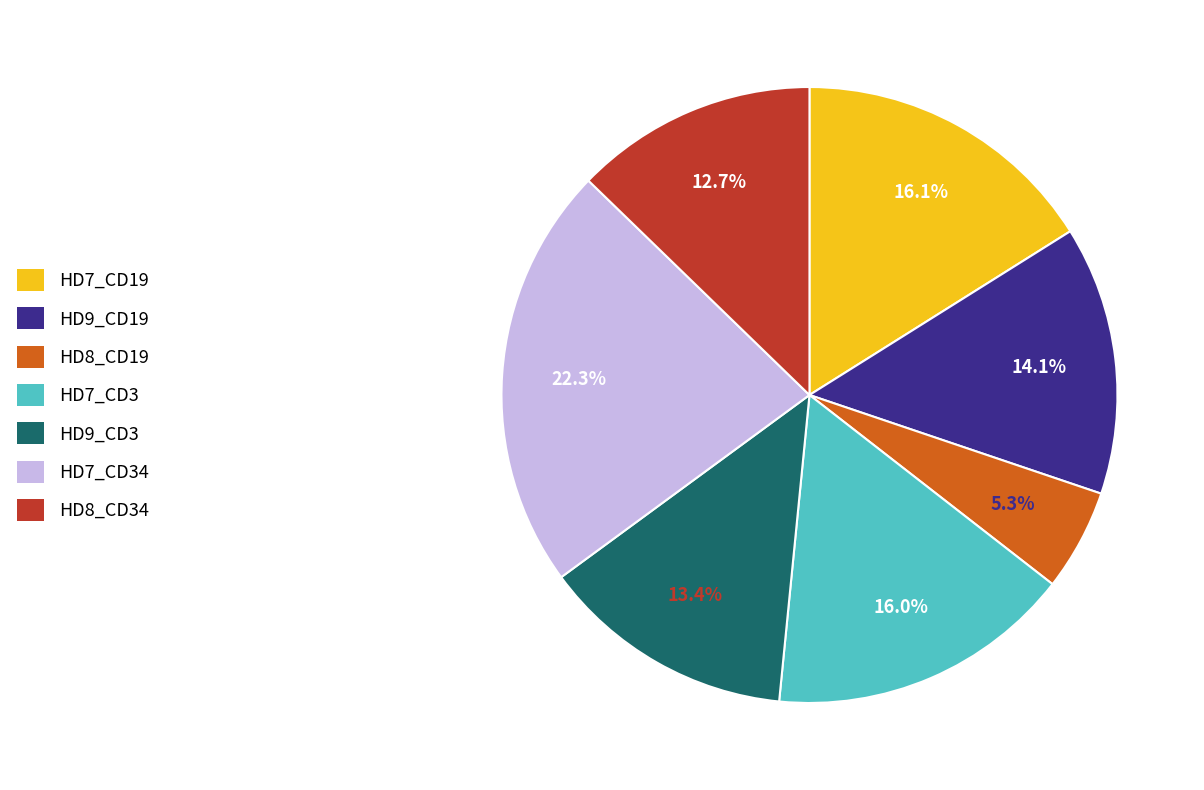

Combined, do HD8_CD34 and HD7_CD3 account for over 50%?

No